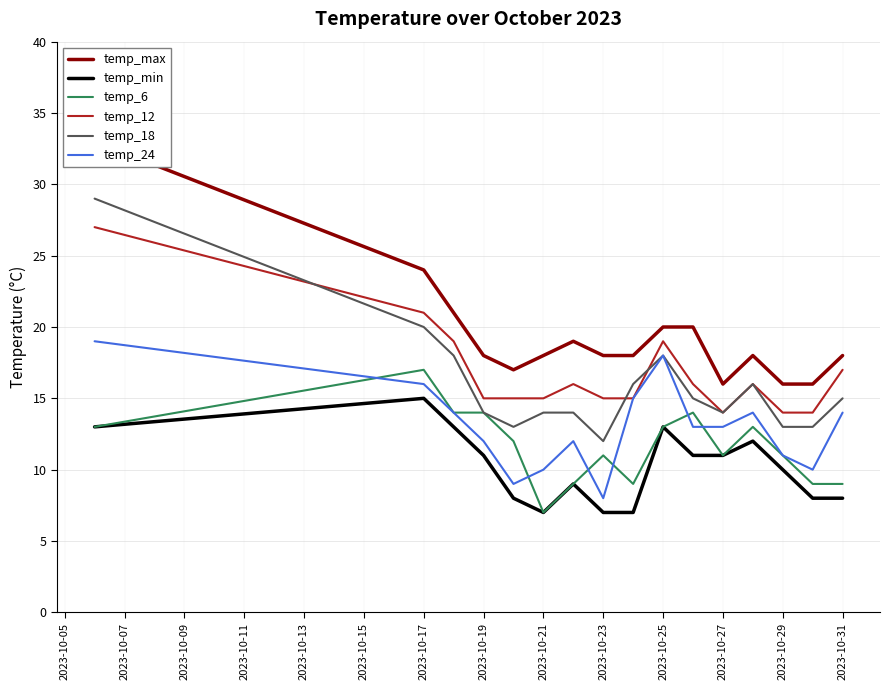

True or false: temp_max has more than 0 points higher than both neighbors.

True